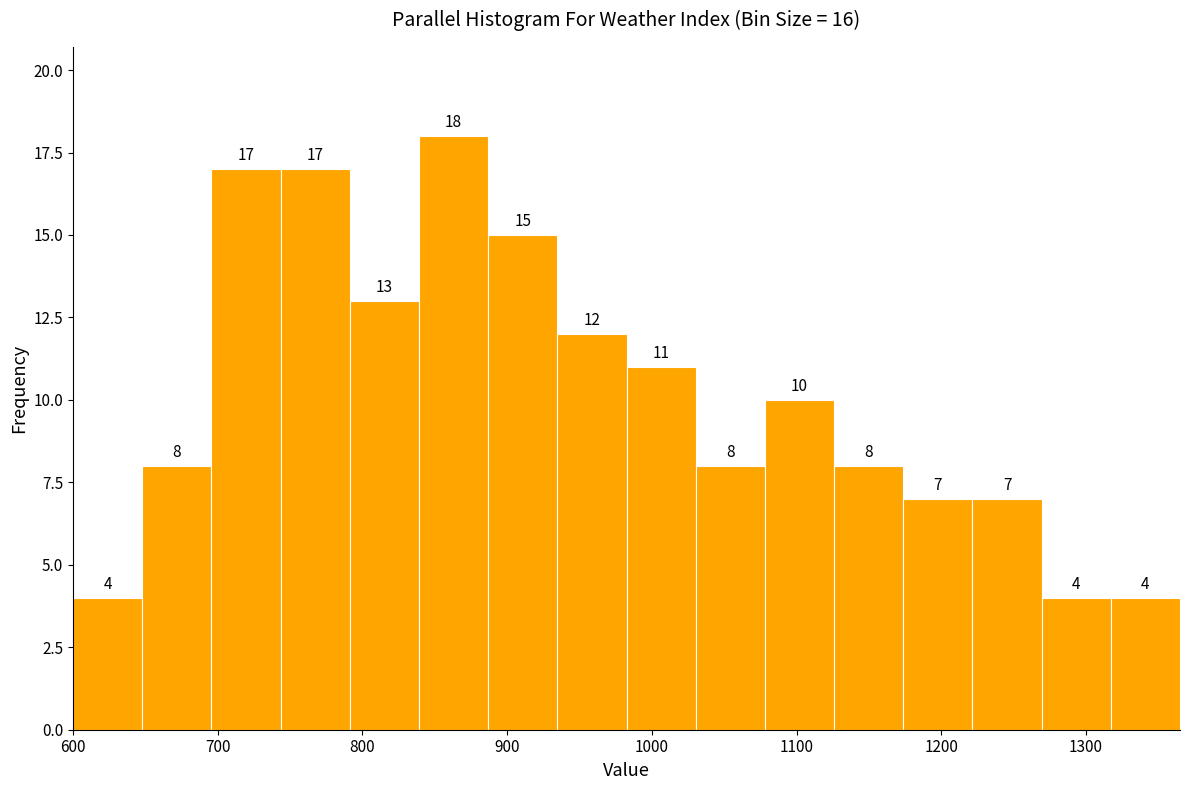

What is the height of the bar covering 1270 to 1320 on the x-axis? The bar edges are not printed on the chart, so give them approximately, as read against the axis.

4